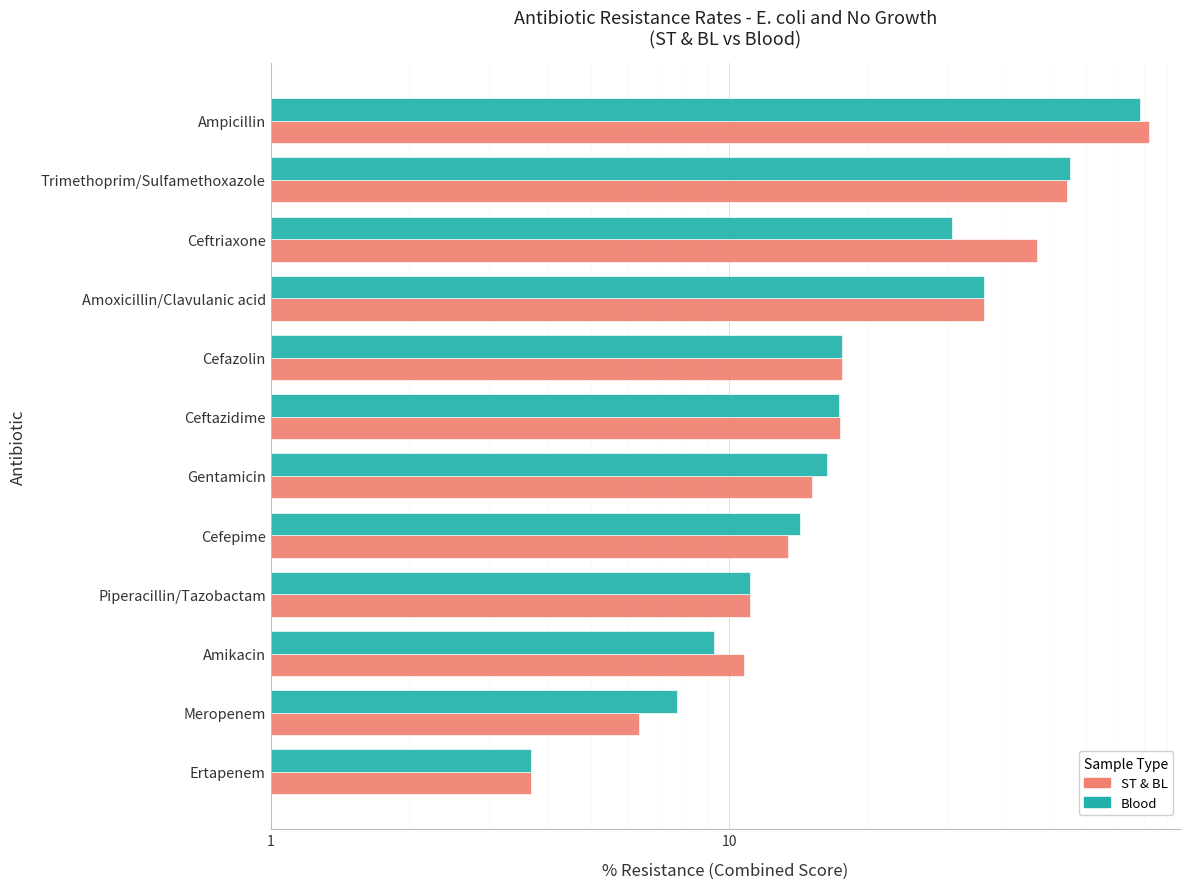

What is the sum of all ST & BL values?

315.0